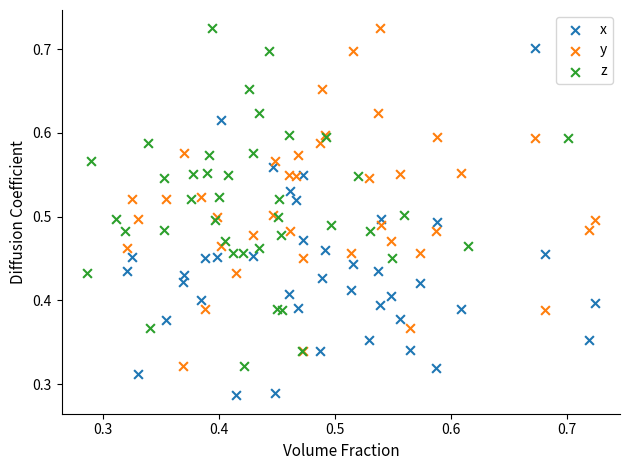

Which series contains the lowest Y value?

x